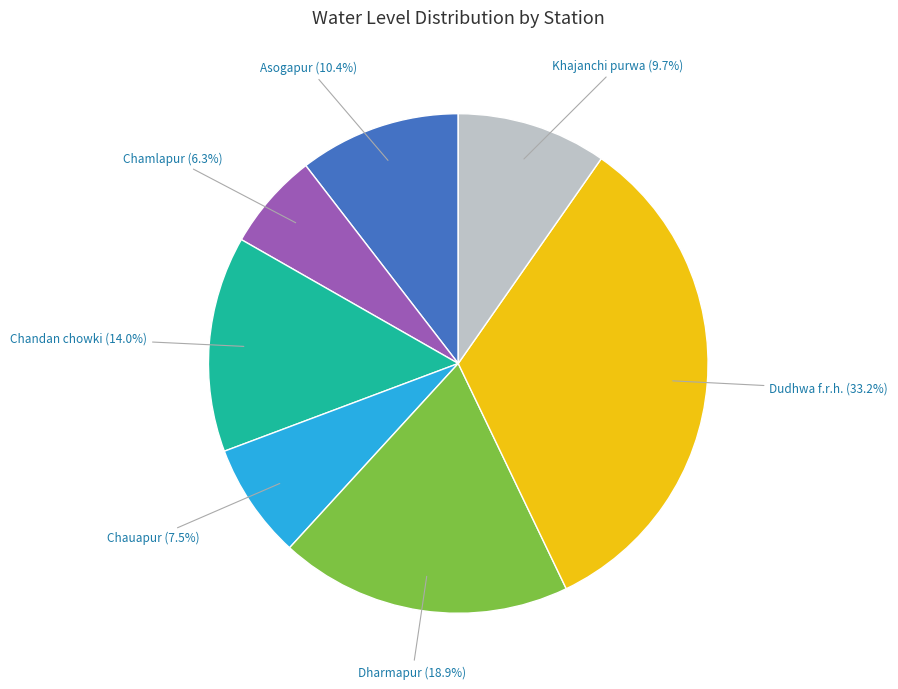

Rank the categories by value from lowest to highest.

Chamlapur, Chauapur, Khajanchi purwa, Asogapur, Chandan chowki, Dharmapur, Dudhwa f.r.h.